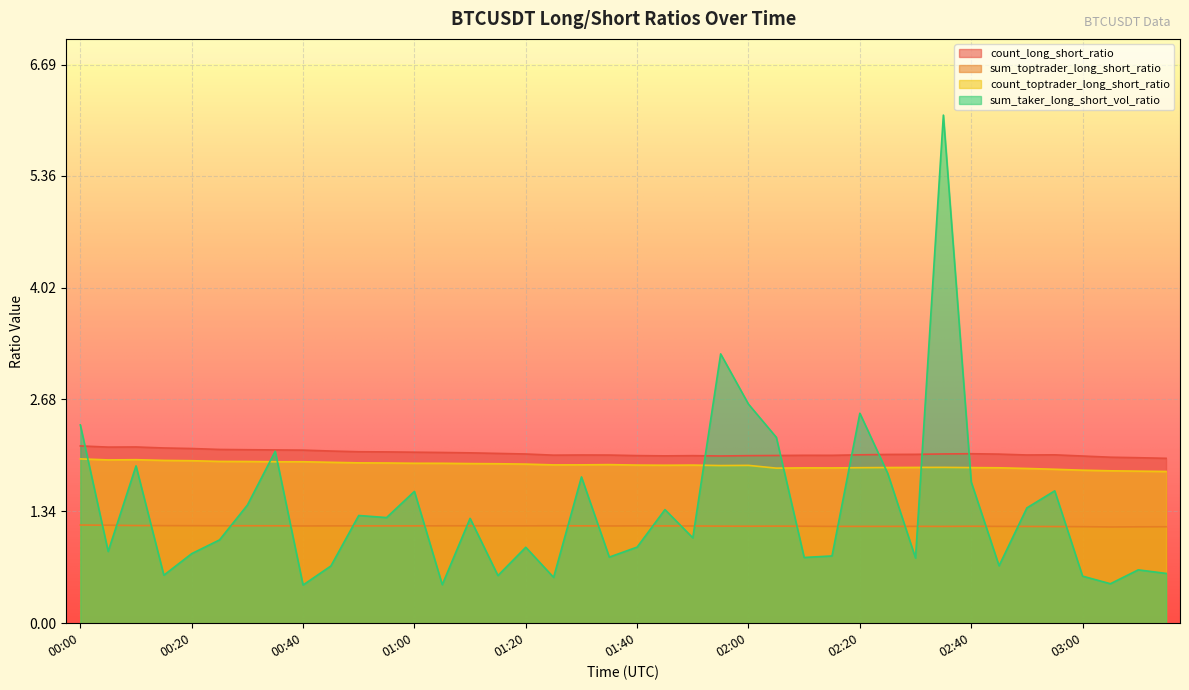

Which series has the largest total across all categories?

count_long_short_ratio